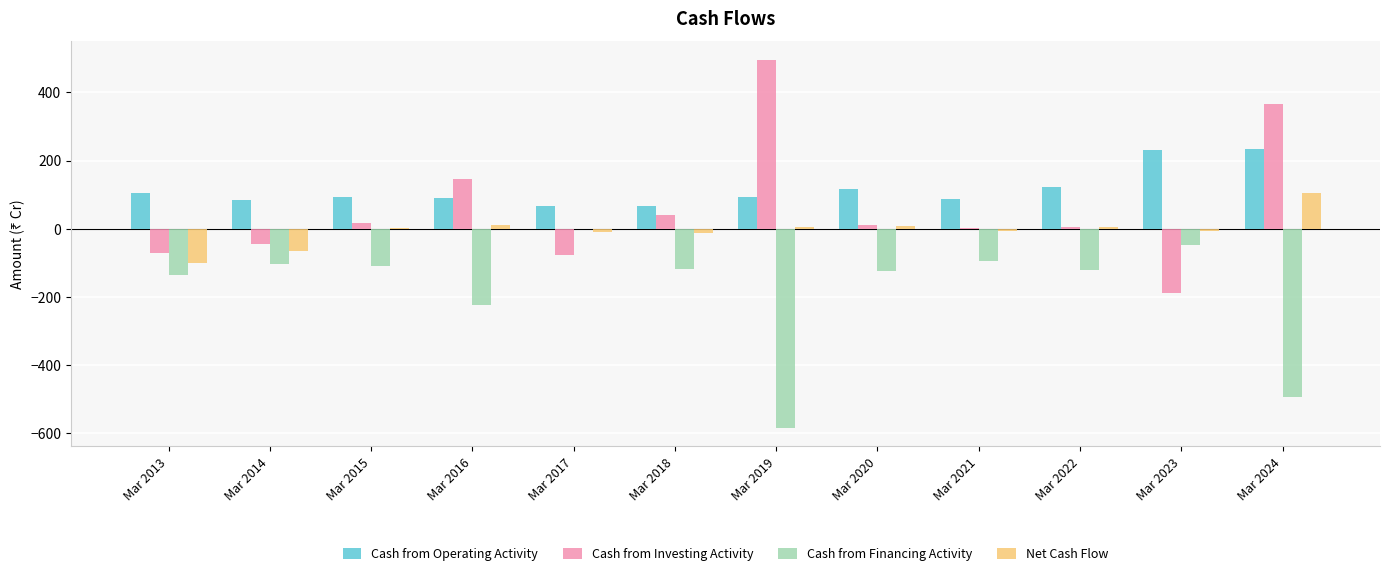

Count the number of categories in the chart.

12